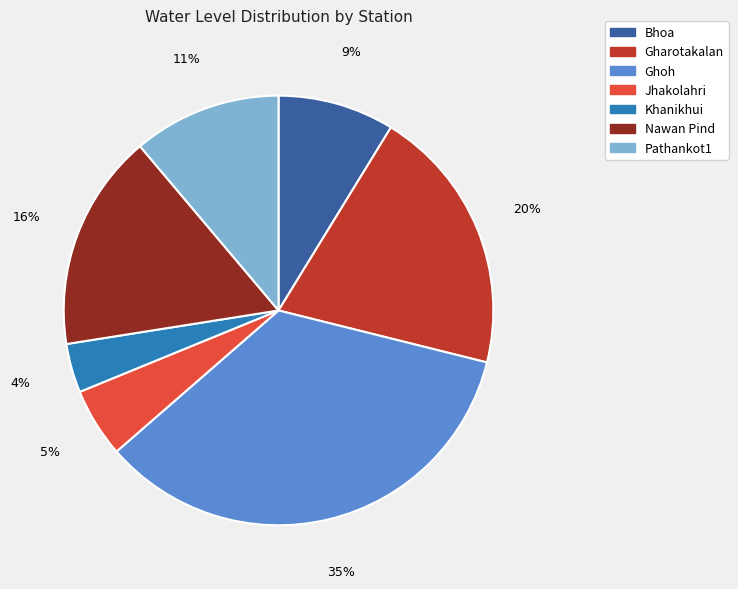

Rank the categories by value from highest to lowest.

Ghoh, Gharotakalan, Nawan Pind, Pathankot1, Bhoa, Jhakolahri, Khanikhui